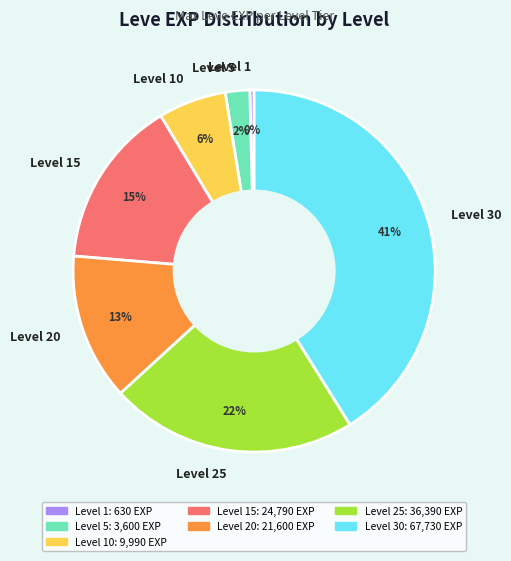

To the nearest percent, what is the average slice percentage?

14%